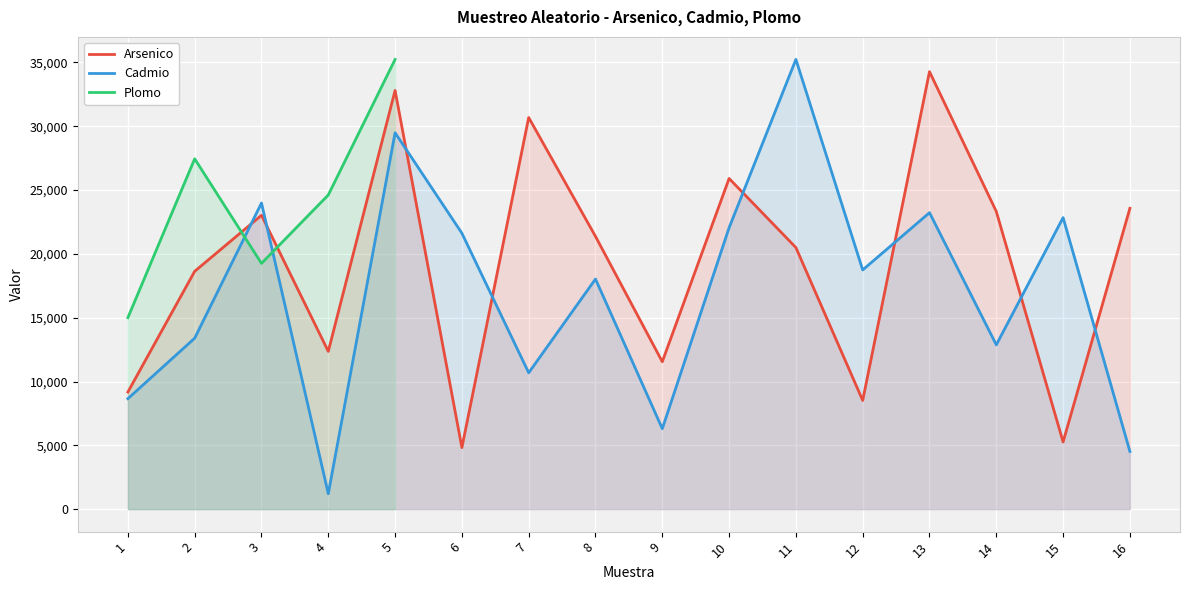

At which category does the chart reach its peak across all series?

11